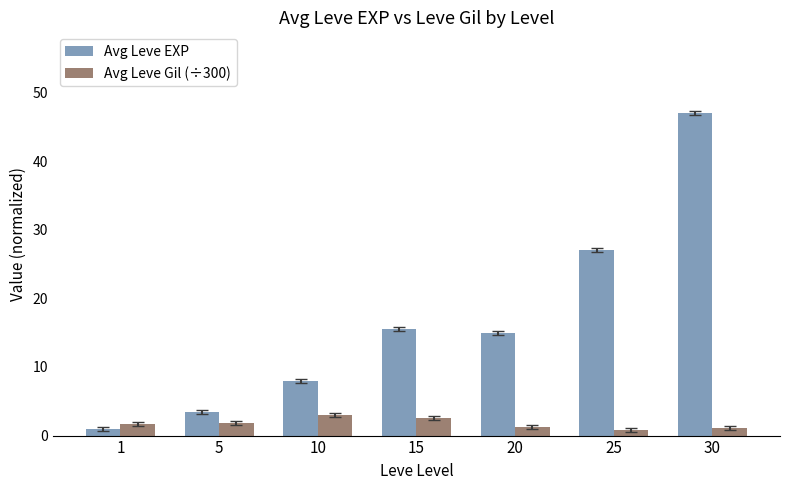

What is the sum of the Avg Leve Gil (÷300) values at 1 and 5?

3.5